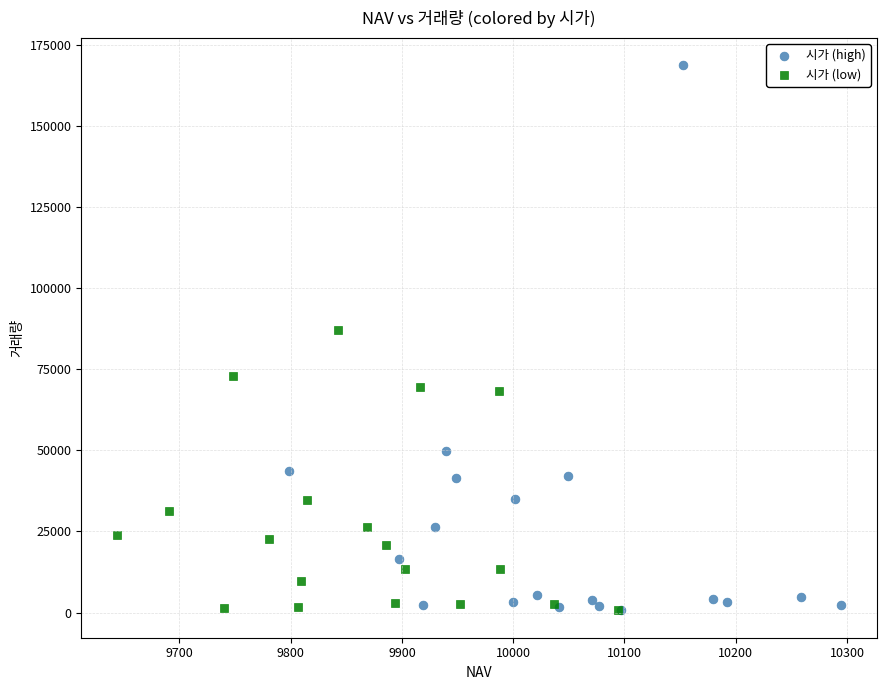

Which series has the widest spread of Y values?

시가 (high)